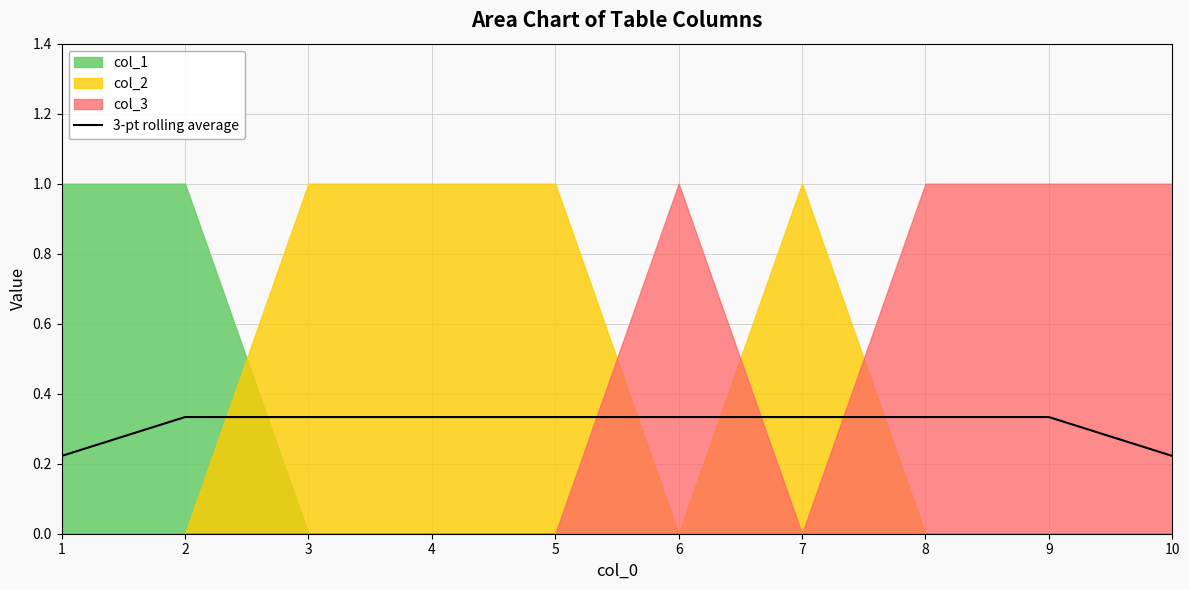

Reading right to left, extract all data points from this chart.

0.2	0.3	0.3	0.3	0.3	0.3	0.3	0.3	0.3	0.2